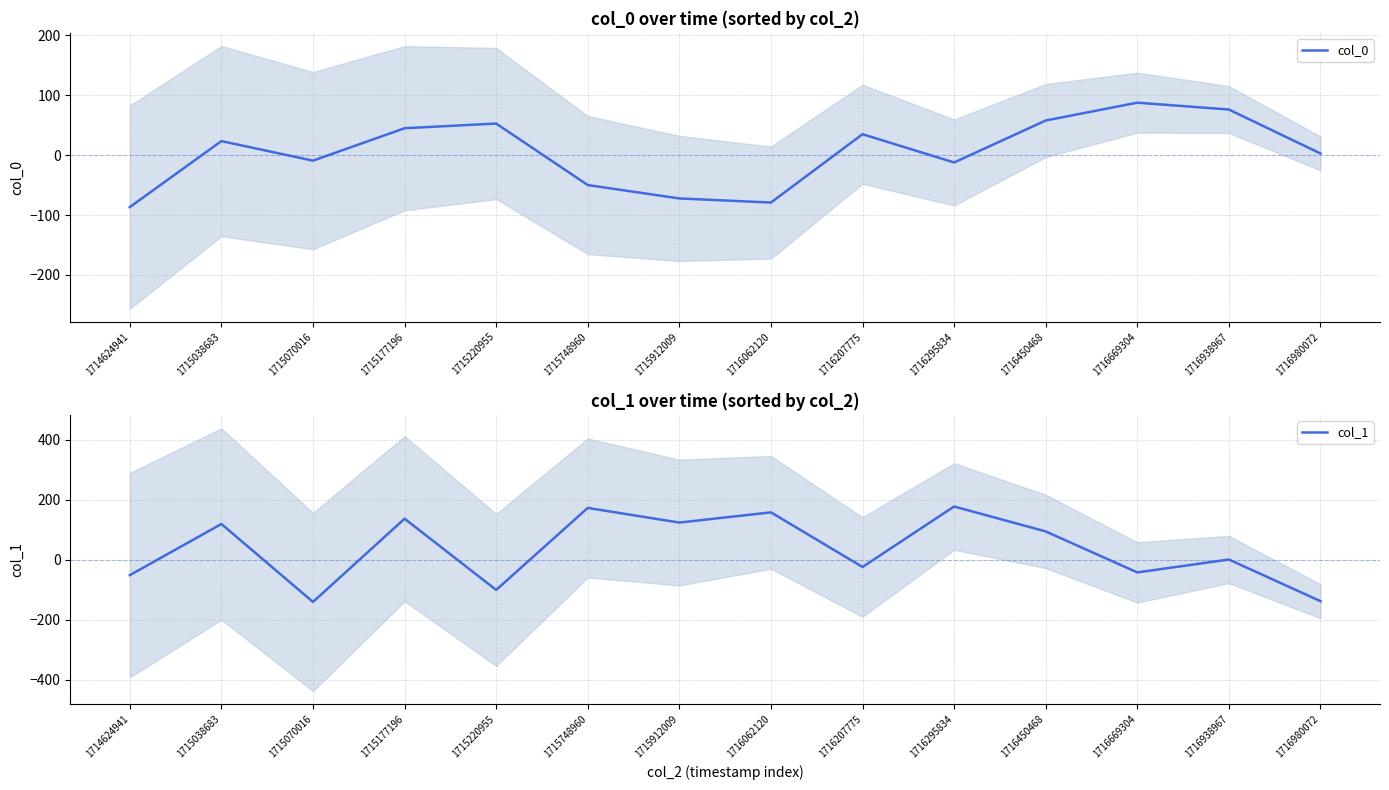

After their last crossing, which series has the higher values: col_0 or col_1?

col_0